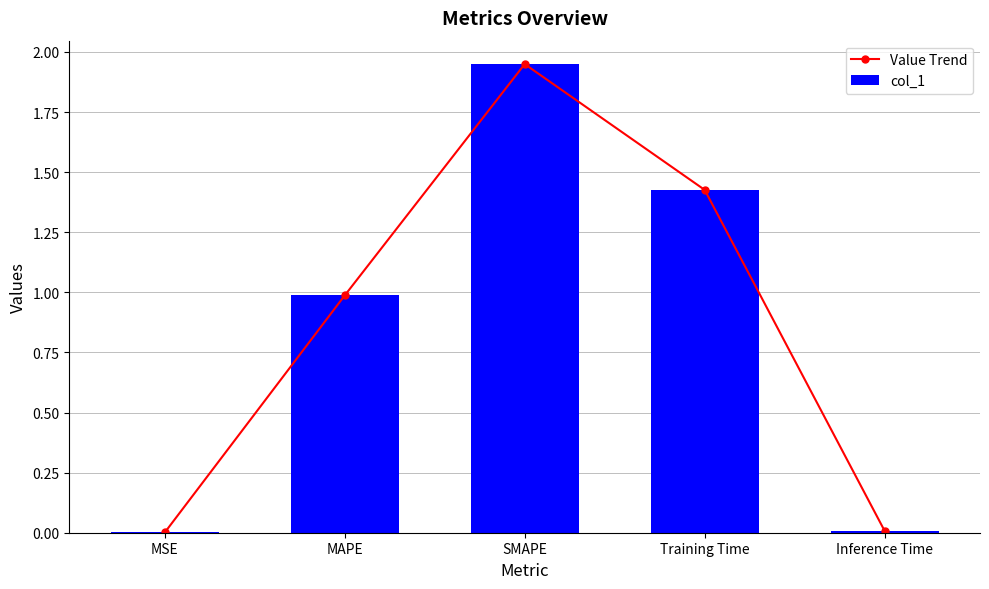

The value of col_1 at MSE is 0.0. True or false?

False